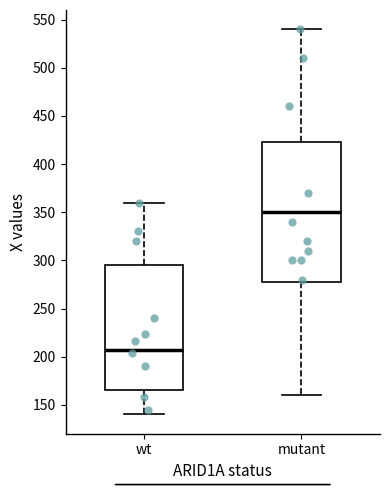

Where does the median line of the box for mutant sit on the y-axis? The values are not printed on the chart, so give them approximately, as read against the axis.

350